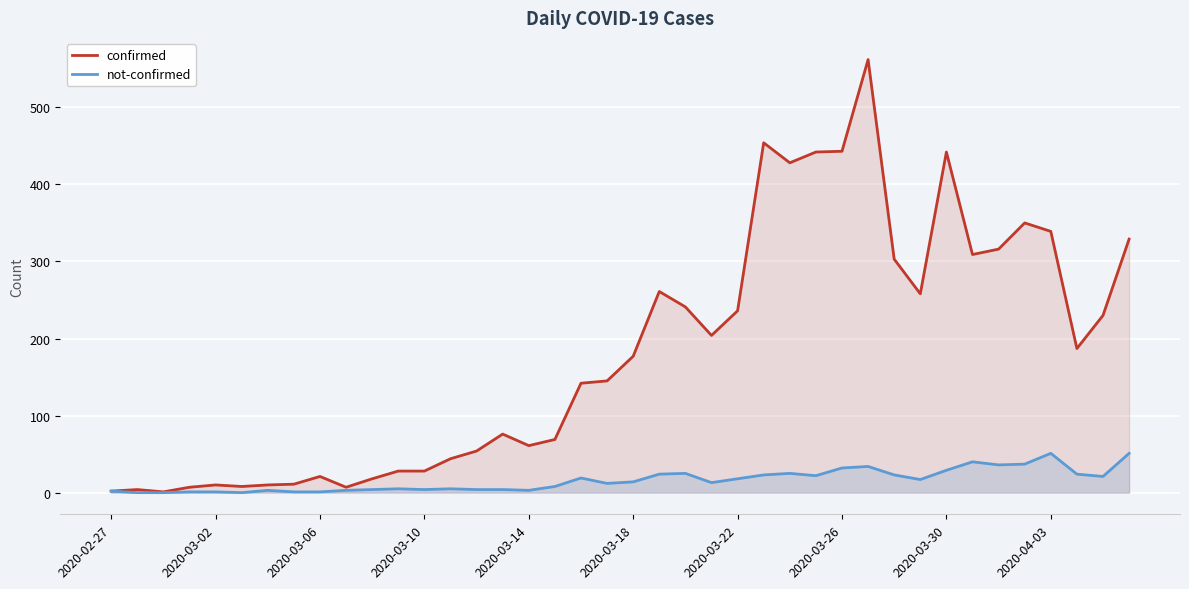

How many interior local peaks does the confirmed series have?

9